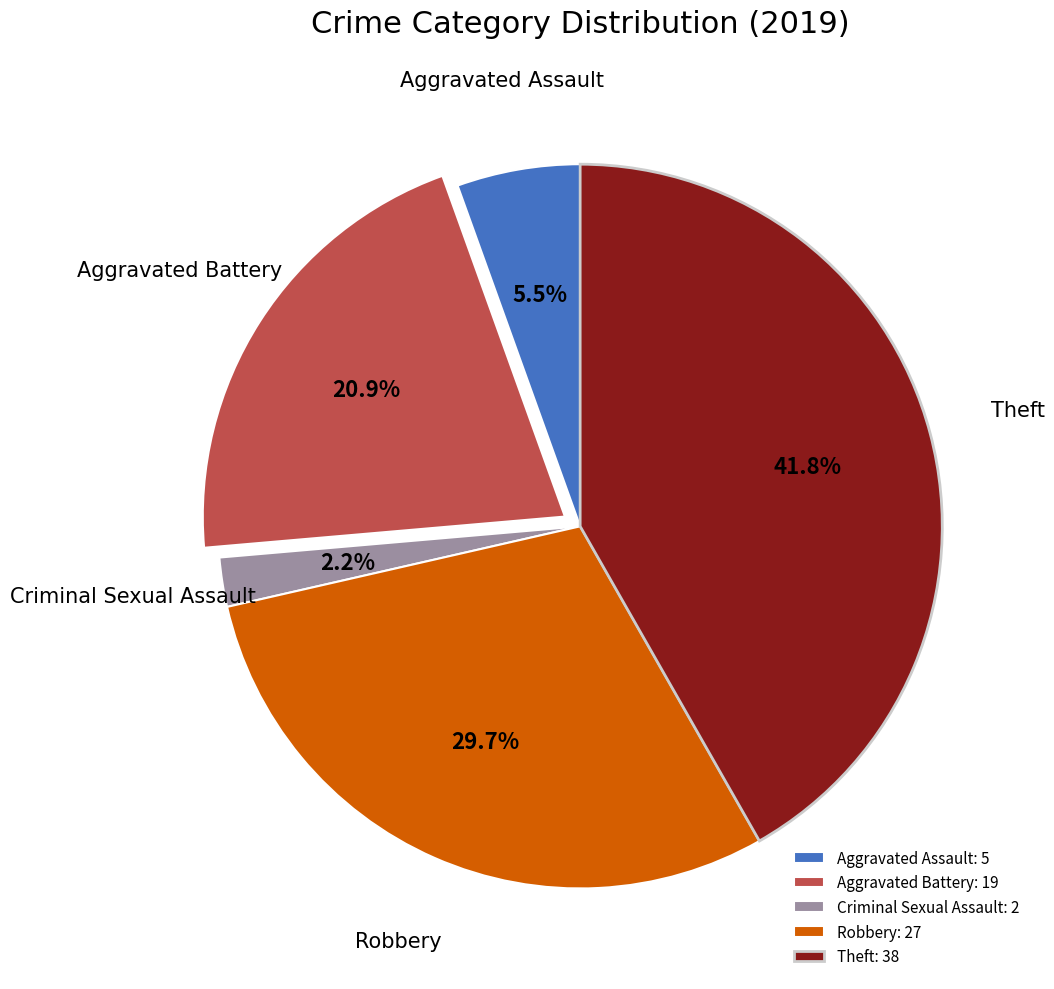

What portion of the pie excludes Aggravated Assault?

94.5%